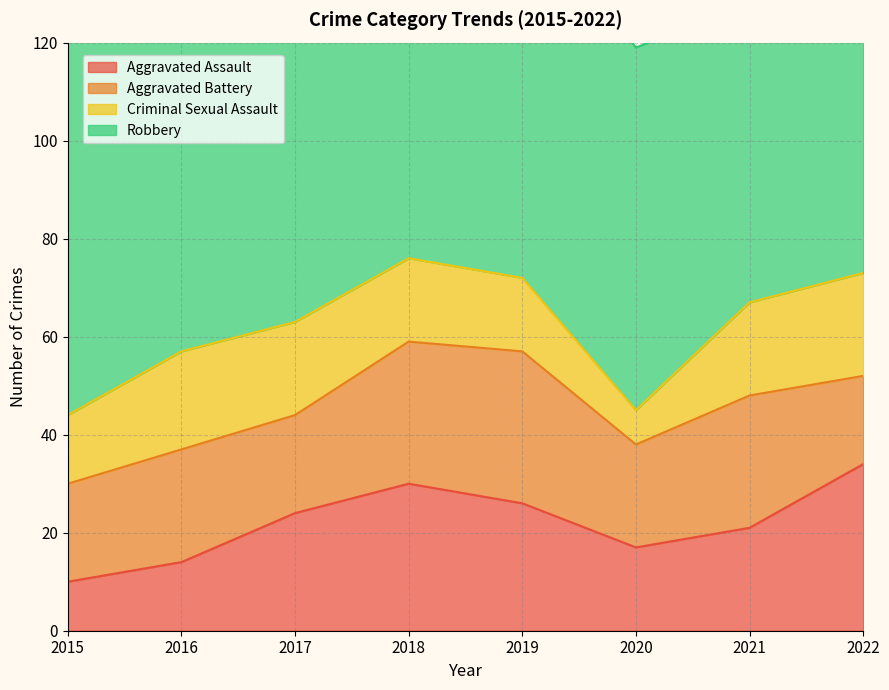

True or false: Criminal Sexual Assault has more than 2 interior local peaks.

False